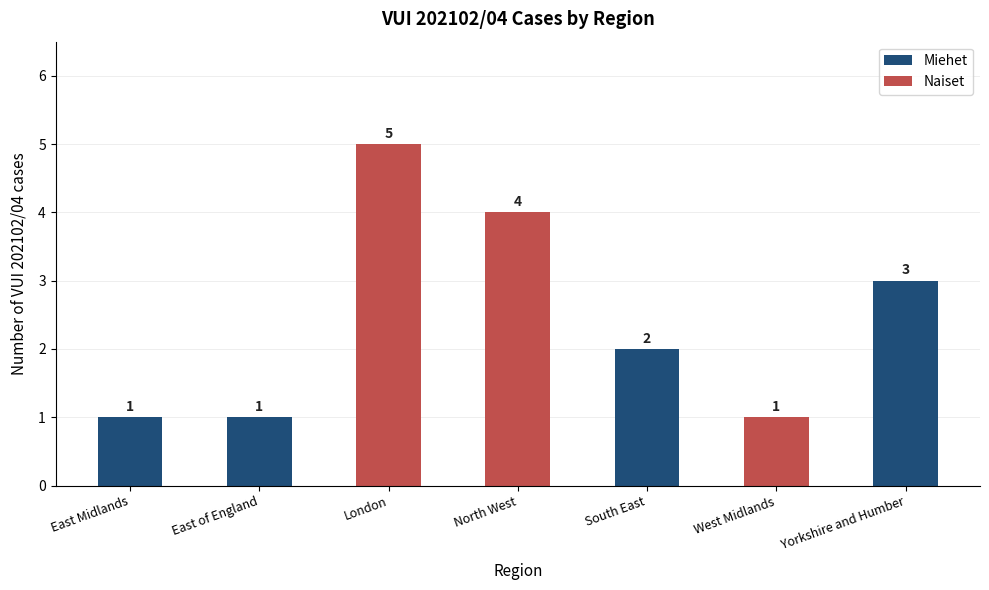

What is the maximum value shown in the chart?

5